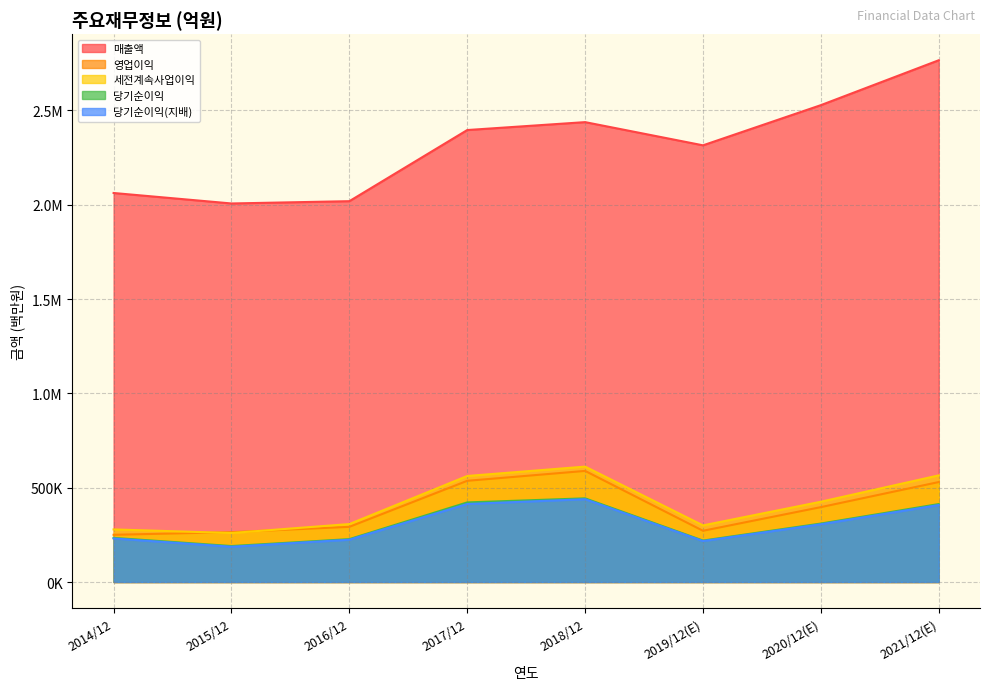

Rank the series at 2014/12 from lowest to highest value.

당기순이익(지배), 당기순이익, 영업이익, 세전계속사업이익, 매출액